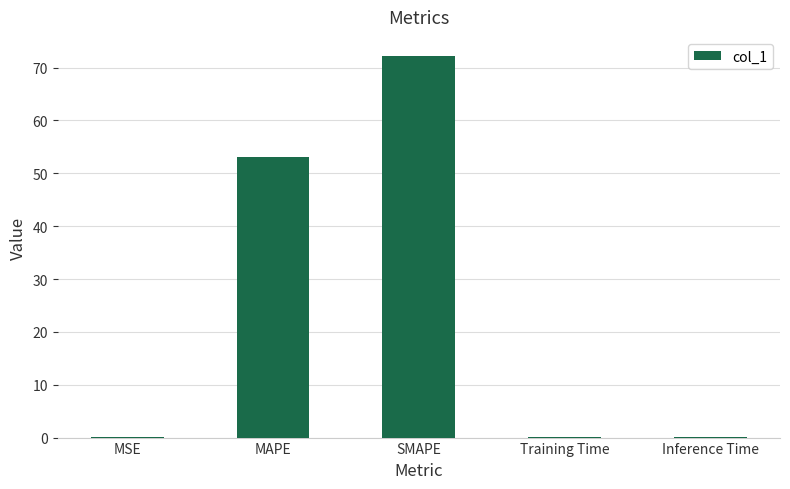

What is the difference between the values at MAPE and MSE?

53.0